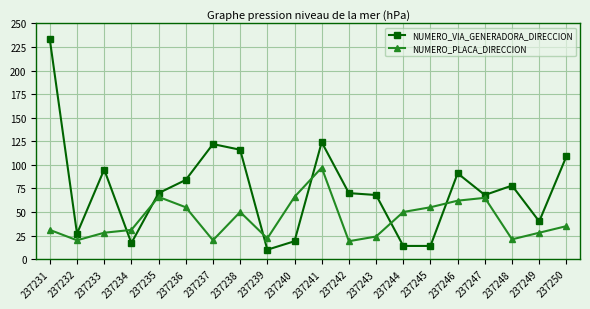

At which label does NUMERO_VIA_GENERADORA_DIRECCION reach its peak?

237231